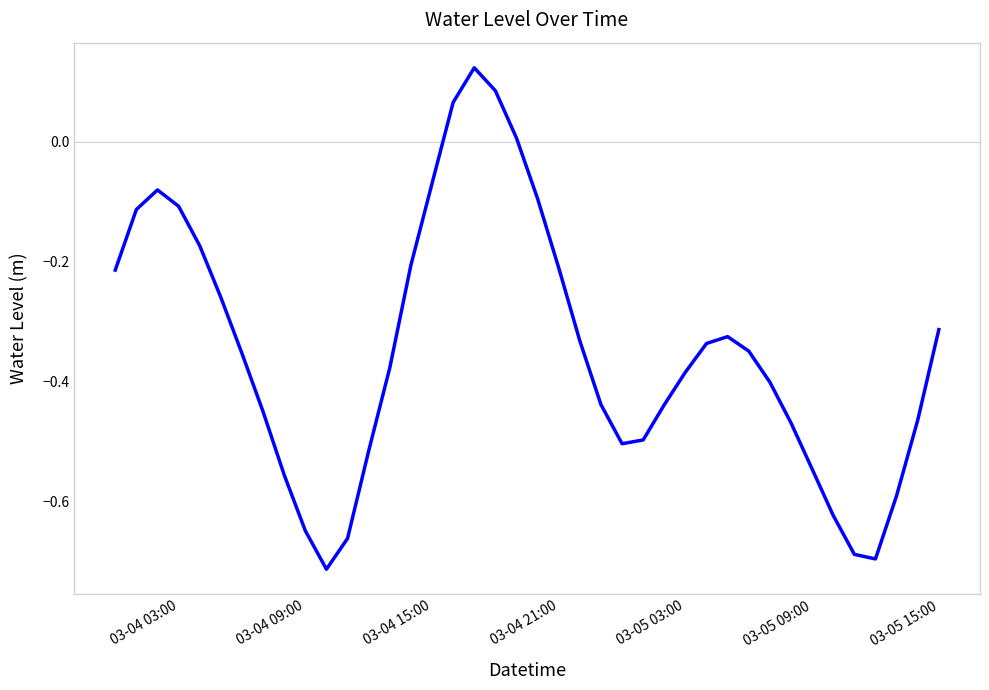

Does the chart display data point markers on the line(s)?

No